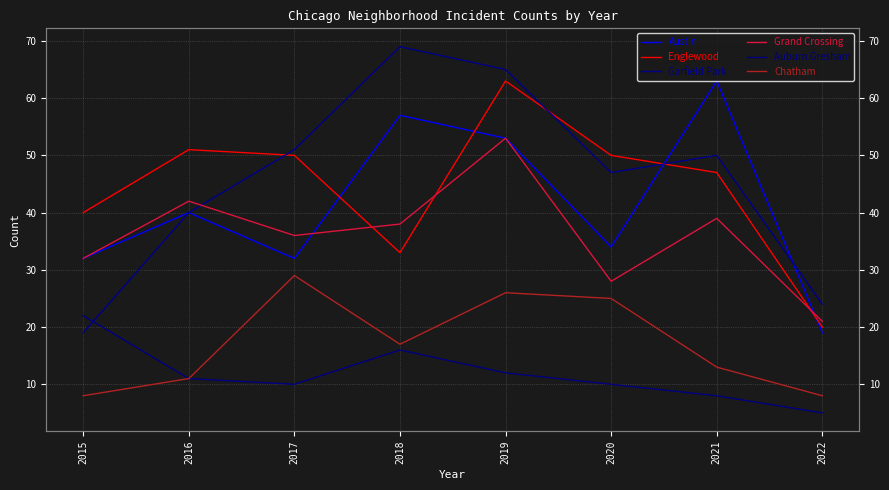

Reading right to left, list all the values displayed in this chart.

Austin: 2022=19	2021=63	2020=34	2019=53	2018=57	2017=32	2016=40	2015=32
Englewood: 2022=20	2021=47	2020=50	2019=63	2018=33	2017=50	2016=51	2015=40
Garfield Park: 2022=24	2021=50	2020=47	2019=65	2018=69	2017=51	2016=40	2015=19
Grand Crossing: 2022=21	2021=39	2020=28	2019=53	2018=38	2017=36	2016=42	2015=32
Auburn Gresham: 2022=5	2021=8	2020=10	2019=12	2018=16	2017=10	2016=11	2015=22
Chatham: 2022=8	2021=13	2020=25	2019=26	2018=17	2017=29	2016=11	2015=8